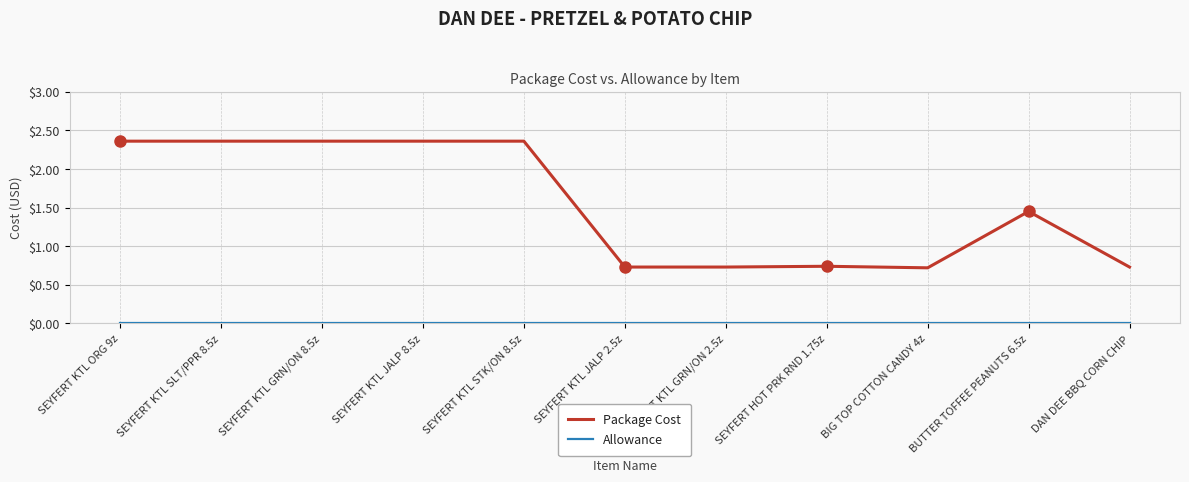

Which series has the largest total across all categories?

Package Cost